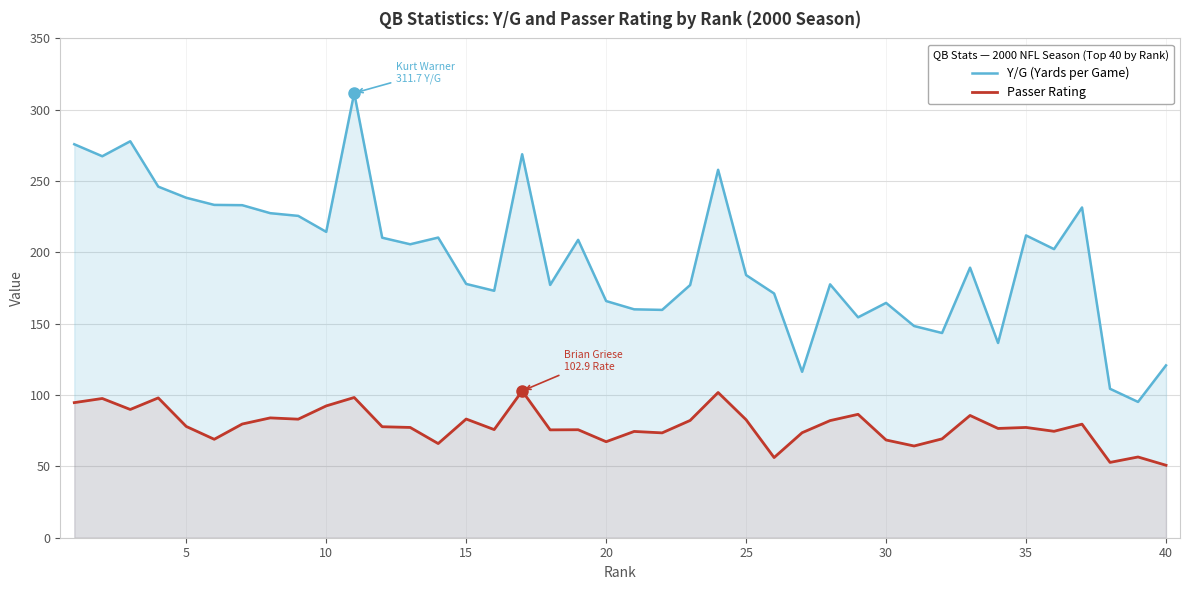

List the series in order of their peak value, lowest first.

Passer Rating, Y/G (Yards per Game)